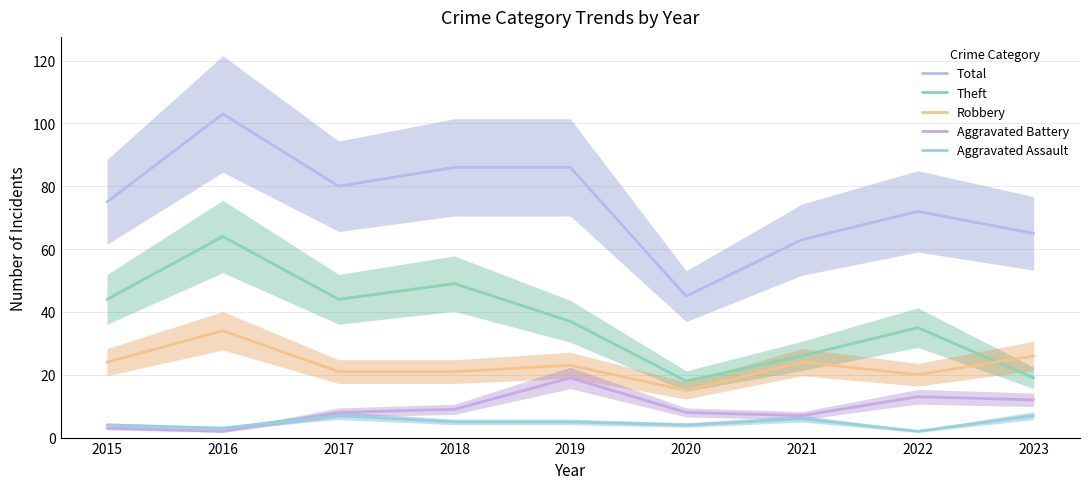

True or false: Robbery and Aggravated Battery cross at least once.

False